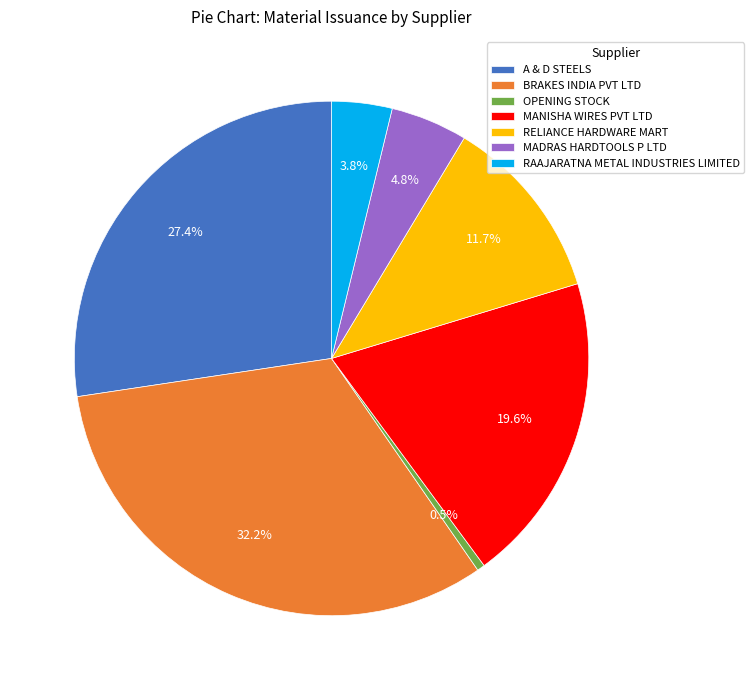

Do OPENING STOCK and MADRAS HARDTOOLS P LTD together represent more than half of the pie?

No